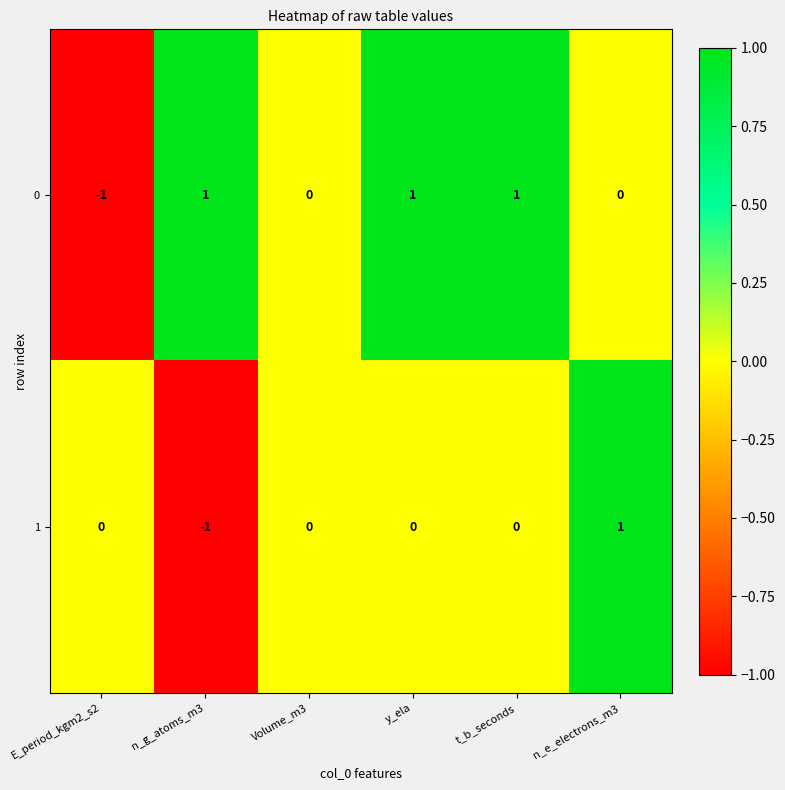

The value of 0 at n_g_atoms_m3 is 1. True or false?

True